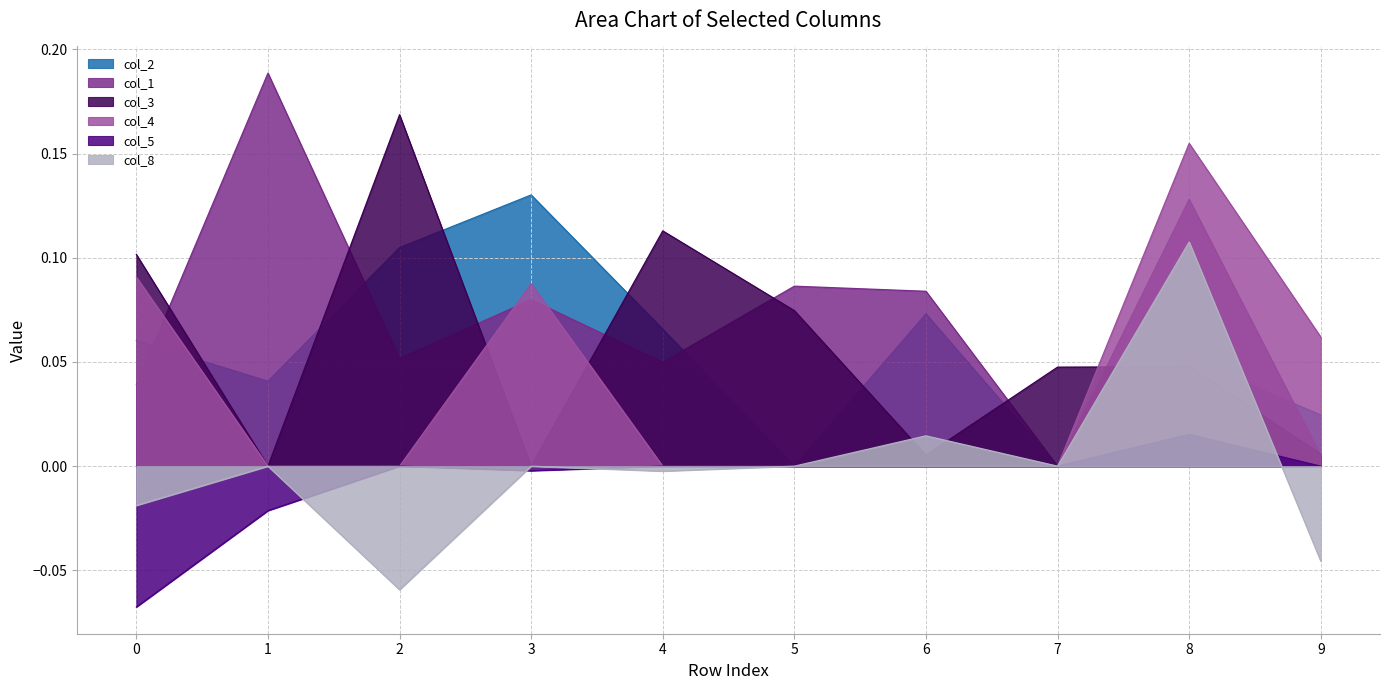

True or false: col_1 and col_8 cross at least once.

False